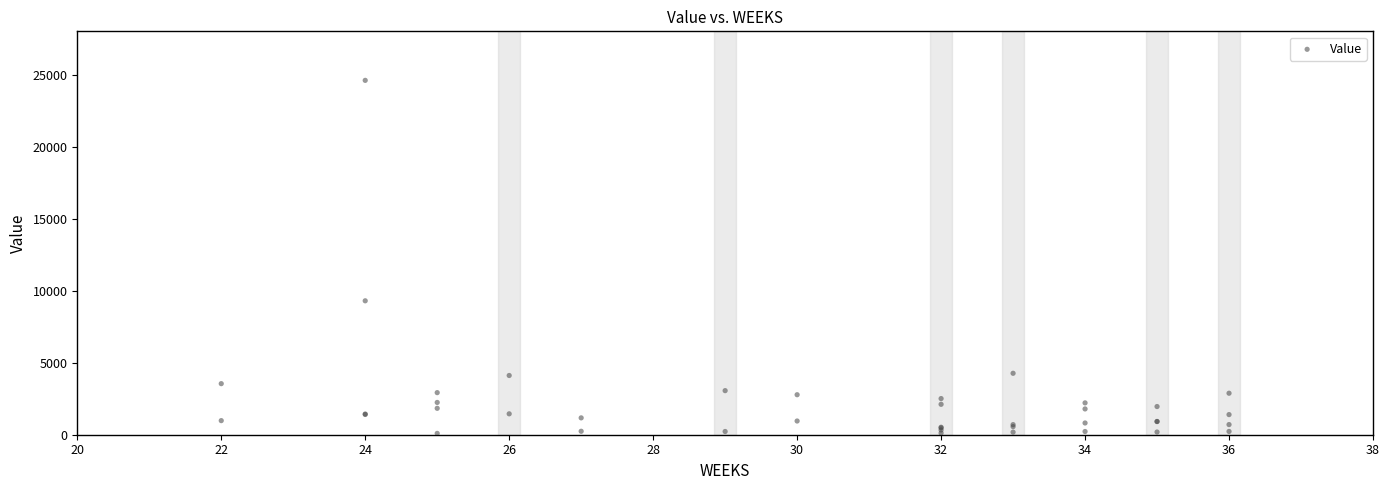

What Y value in the scatter plot is closest to 12344?

9295.6